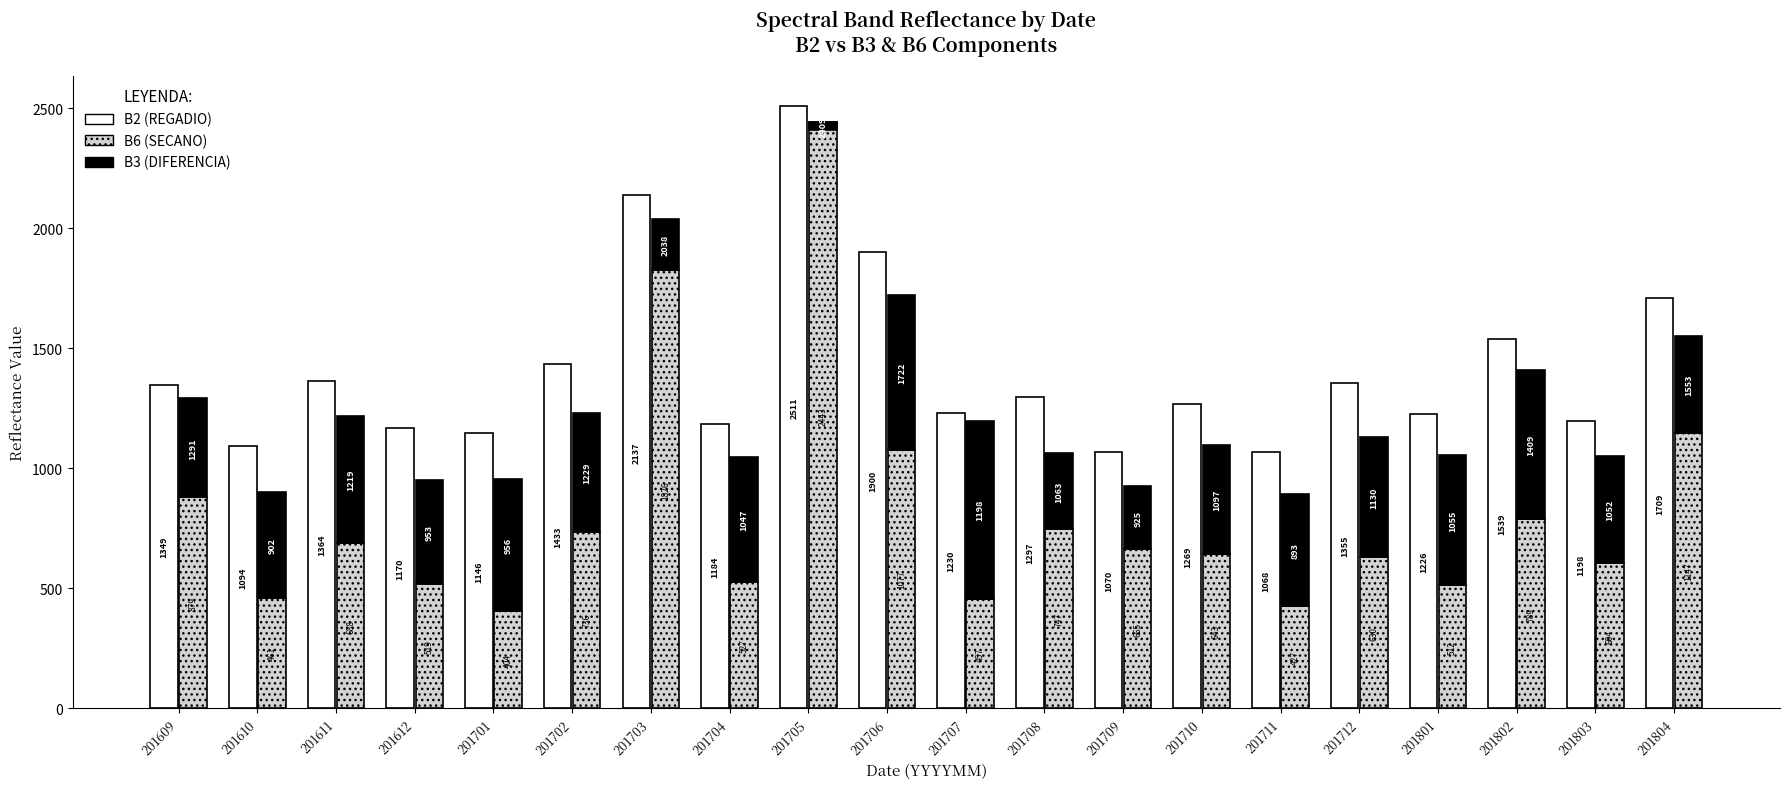

The B2 (REGADIO) series shows 1169 at 201705. True or false?

False